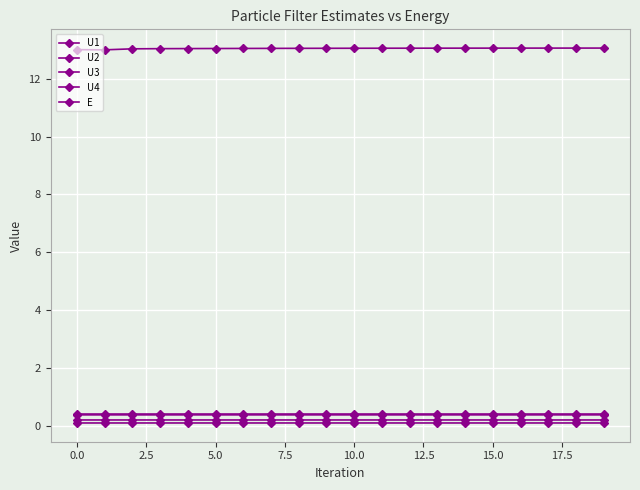

How many lines are shown in the chart?

5